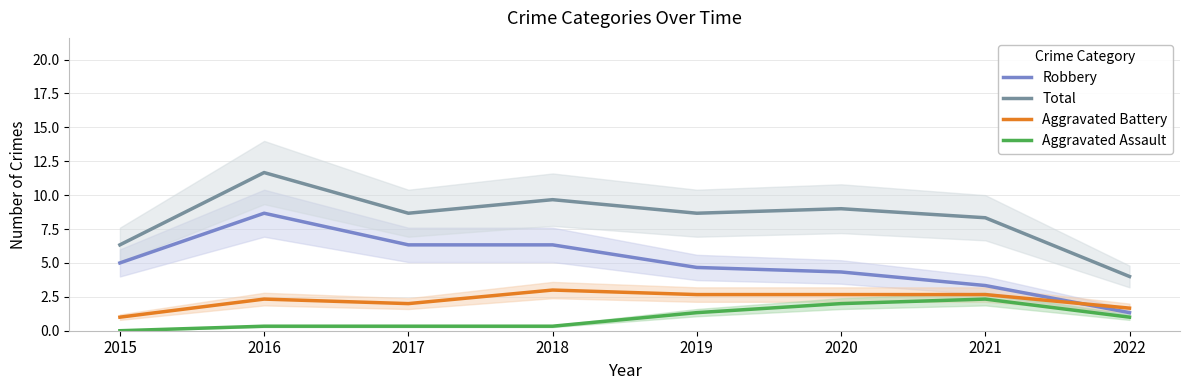

List the series in order of their peak value, highest first.

Total, Robbery, Aggravated Battery, Aggravated Assault